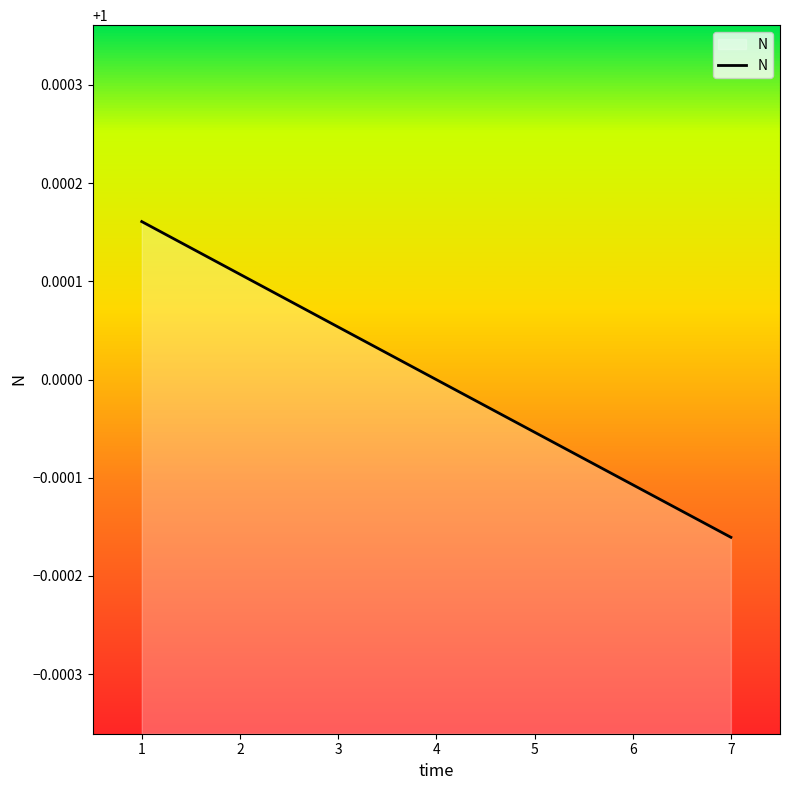

How many categories are shown in the chart?

7